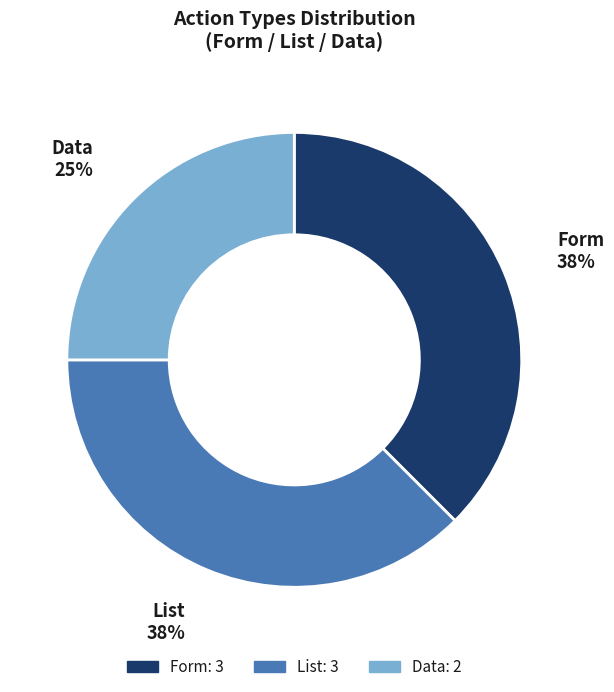

To the nearest percent, what is the average slice percentage?

33%